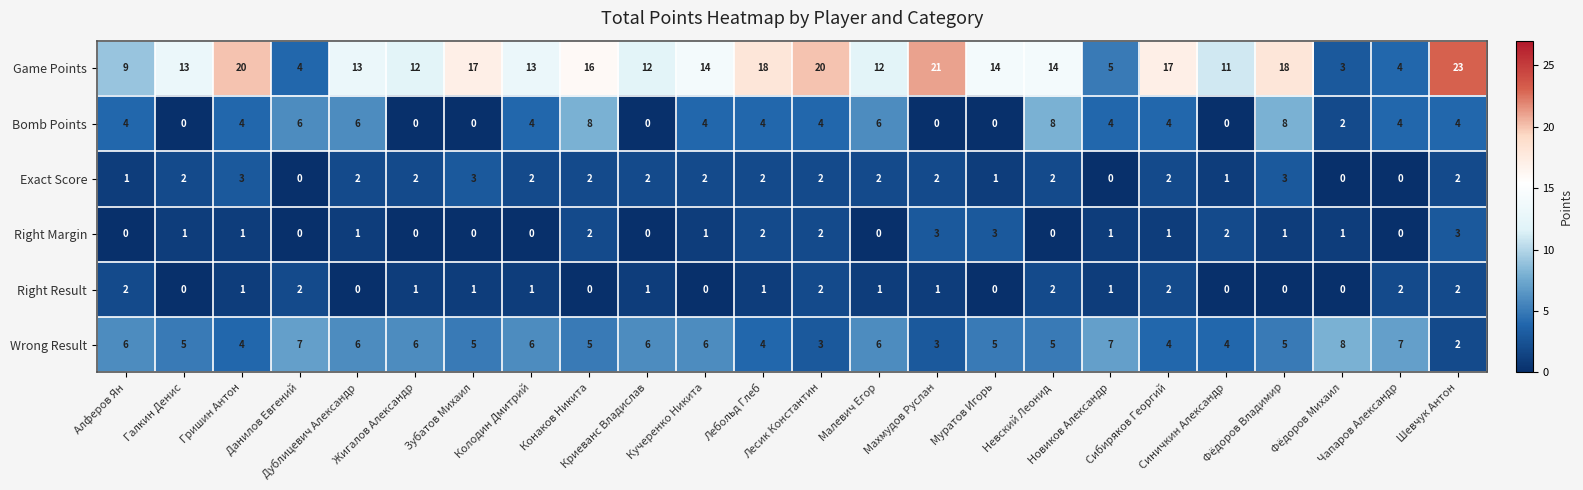

How many series are shown in this chart?

6